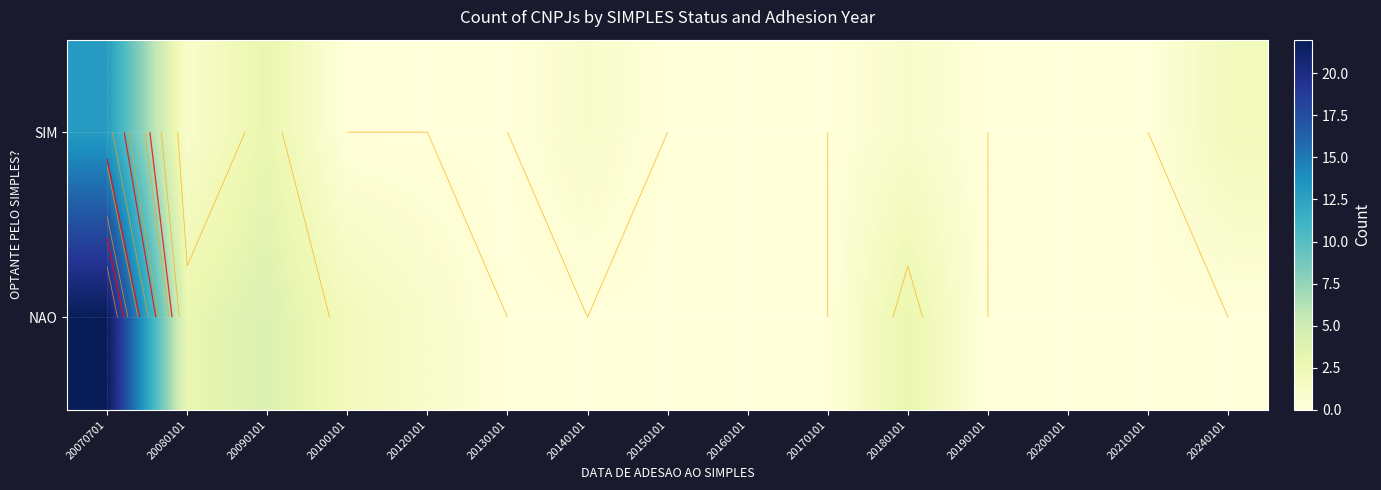

Which series changed the most between 20100101 and 20130101?

NAO